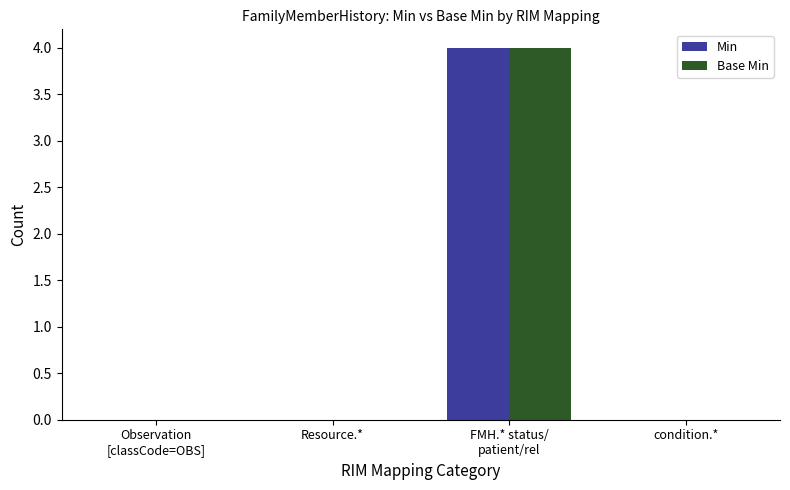

The value of Min at condition.* is 2. True or false?

False